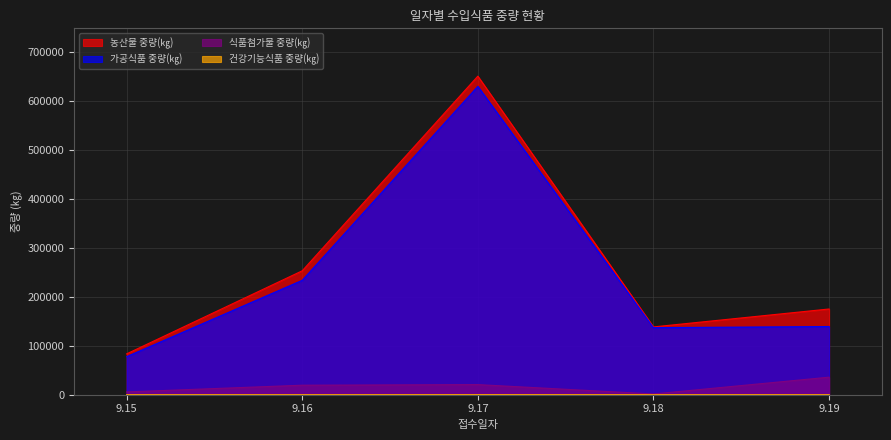

Reading right to left, extract all data points from this chart.

농산물 중량(㎏): 9.19=175087	9.18=138508	9.17=650585	9.16=253085	9.15=83404
가공식품 중량(㎏): 9.19=139238	9.18=136962	9.17=629779	9.16=233631	9.15=77685
건강기능식품 중량(㎏): 9.19=0	9.18=0	9.17=130	9.16=0	9.15=0
식품첨가물 중량(㎏): 9.19=35849	9.18=1546	9.17=20677	9.16=19450	9.15=5719